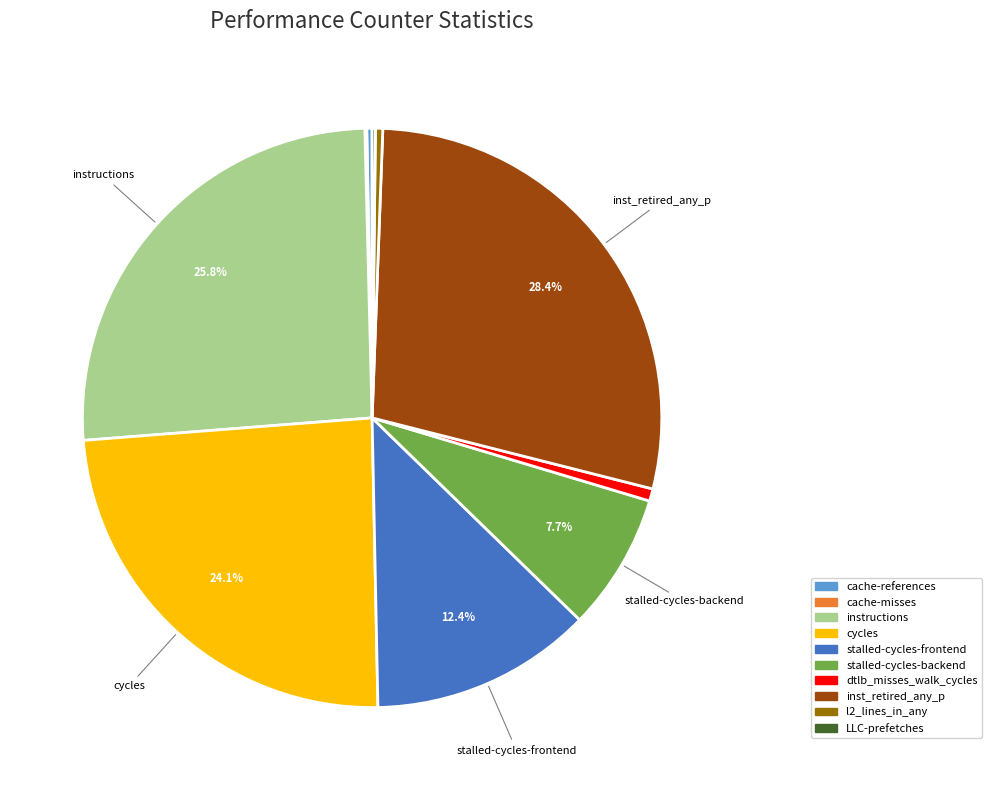

To the nearest percent, what portion does stalled-cycles-backend represent?

8%